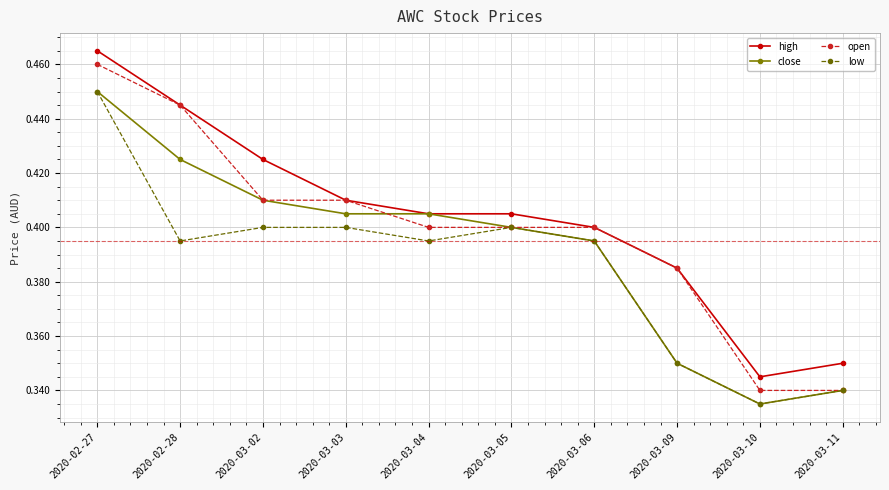

At which label does high reach its minimum?

2020-03-10